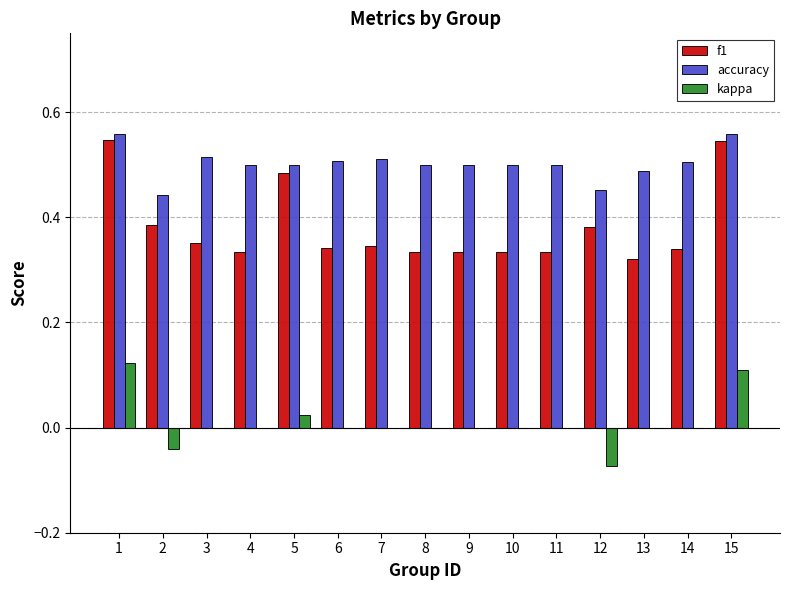

How many distinct data groups are displayed?

3